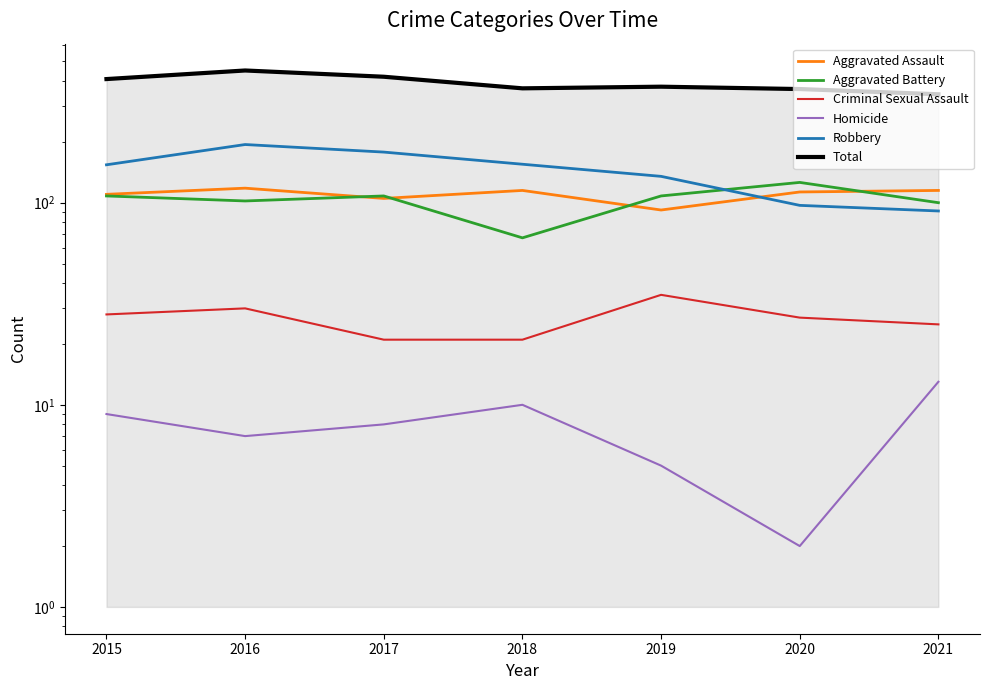

What is the value of the Robbery point at the 2nd from the left?

194